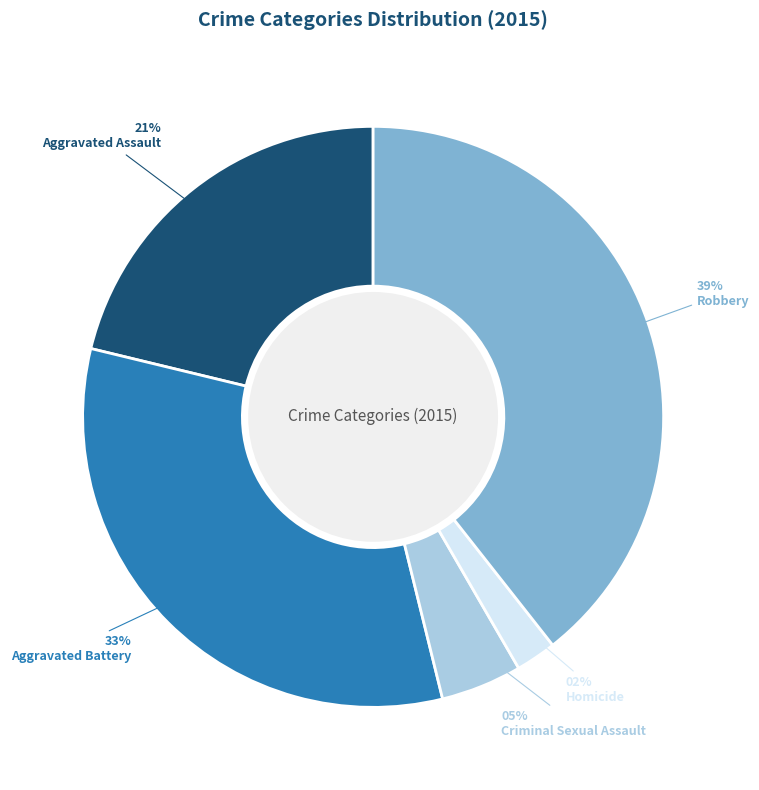

Does Criminal Sexual Assault represent more than half of the total?

No